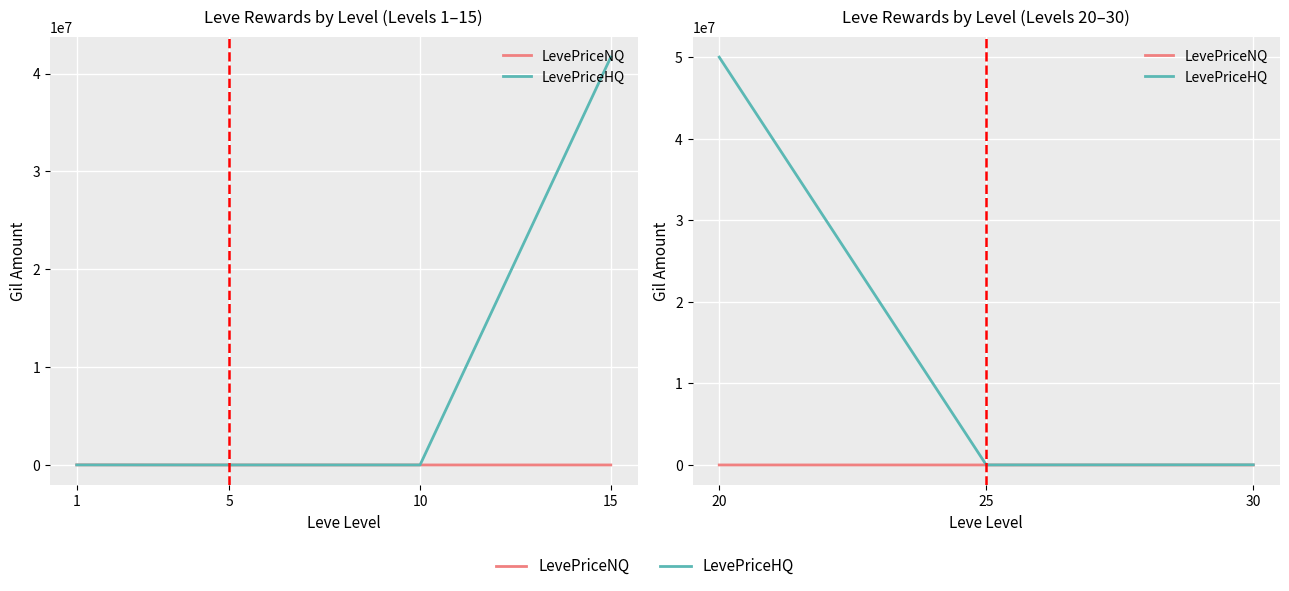

What is the average value of the LevePriceHQ series?

16679115.2